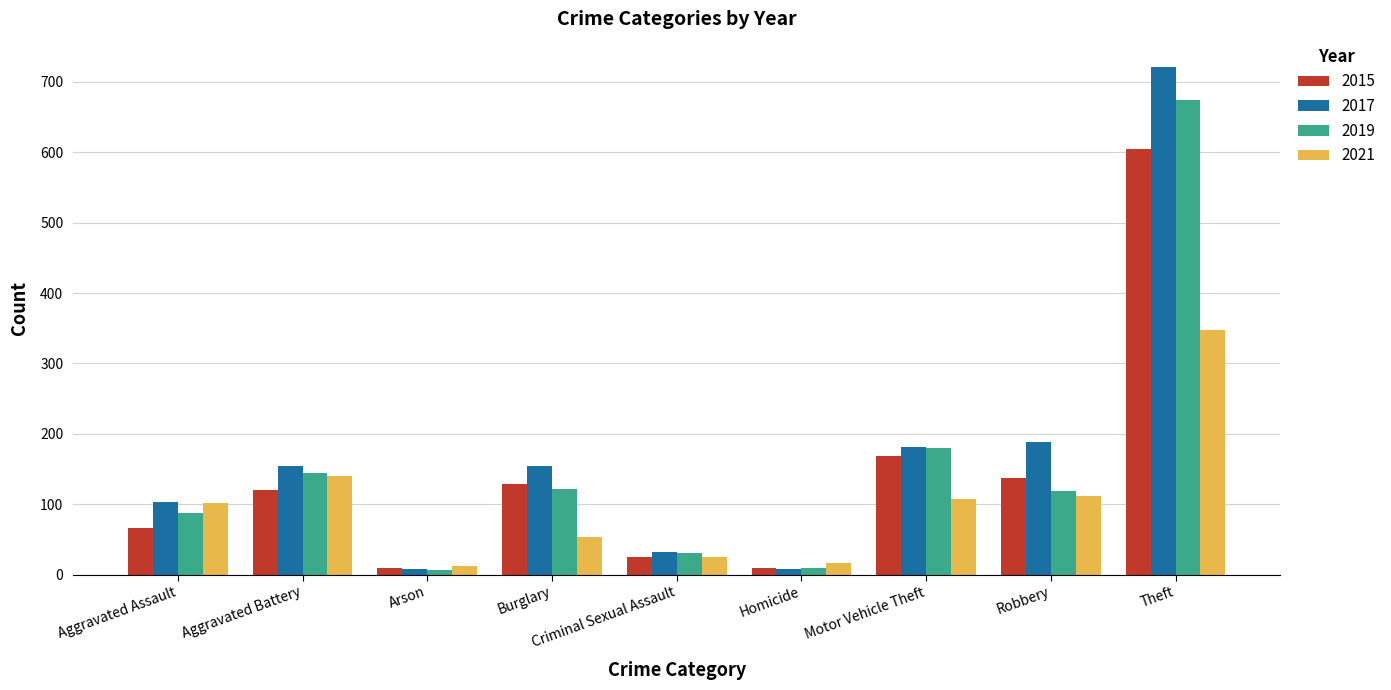

What is the difference between the 2015 values at Aggravated Battery and Motor Vehicle Theft?

48